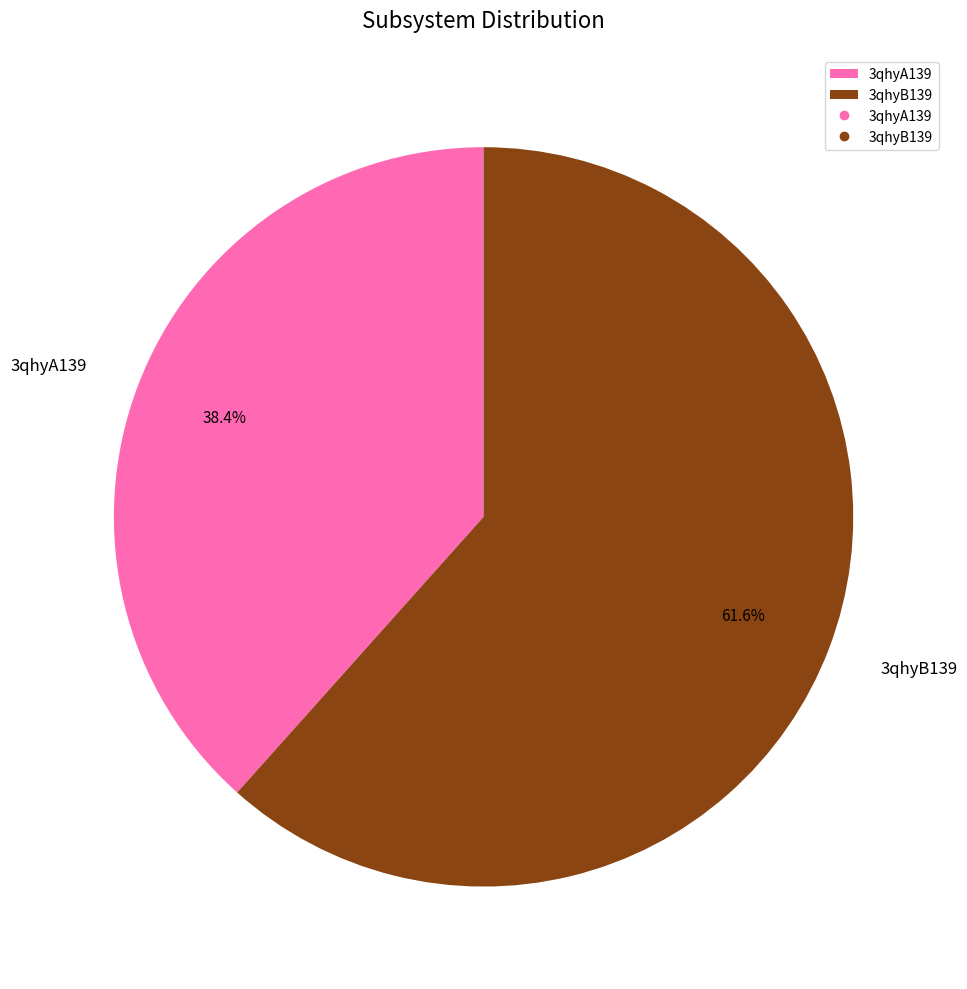

To the nearest percent, what is the difference between the largest and smallest slice percentages?

23%